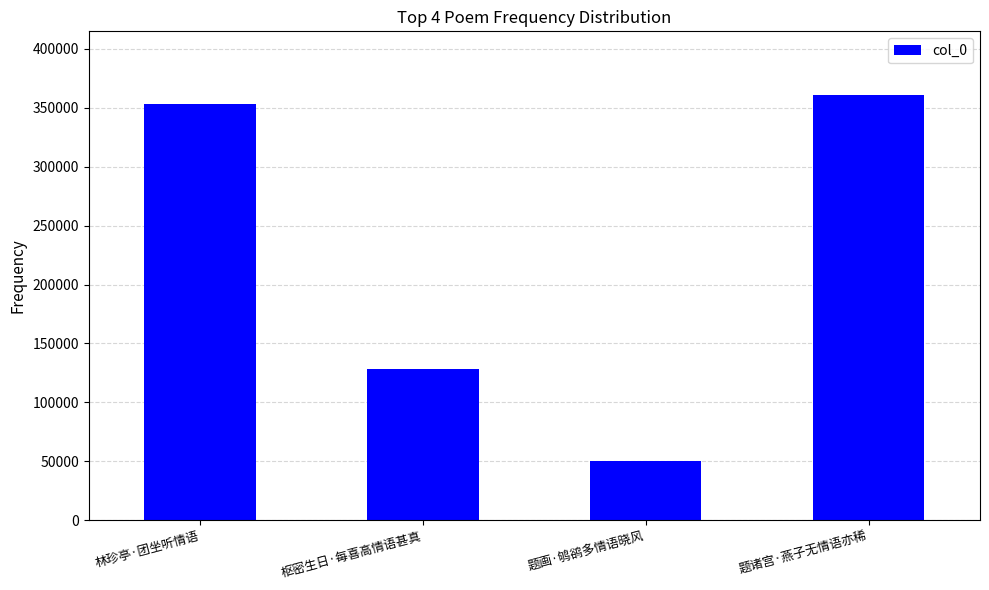

Rank the categories by value from lowest to highest.

题画·鸲鹆多情语晓风, 枢密生日·每喜高情语甚真, 林珍亭·团坐听情语, 题诸宫·燕子无情语亦稀